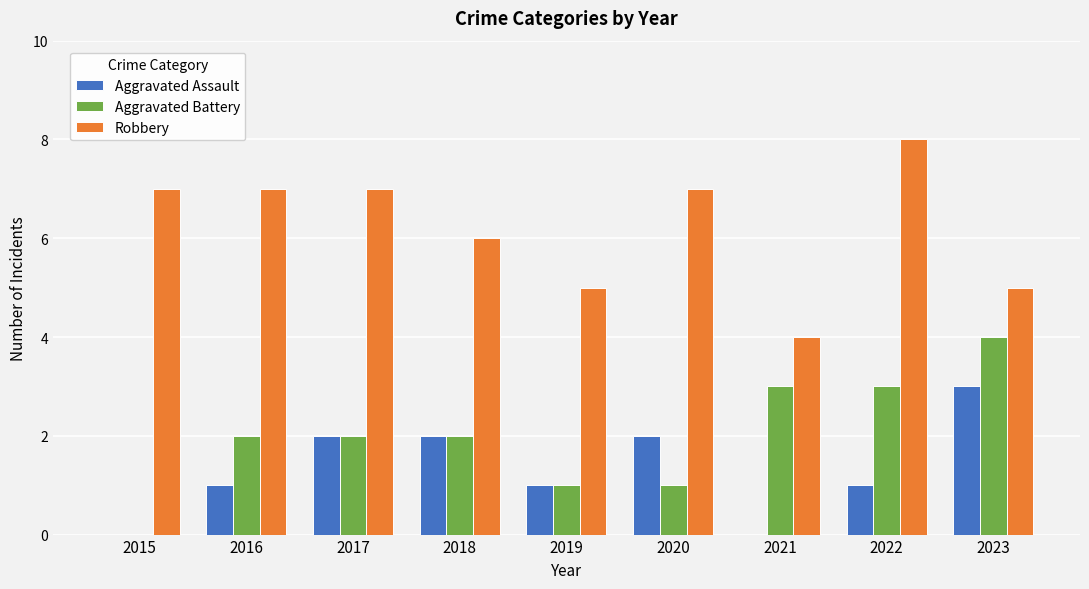

What is the sum of all Robbery values?

56